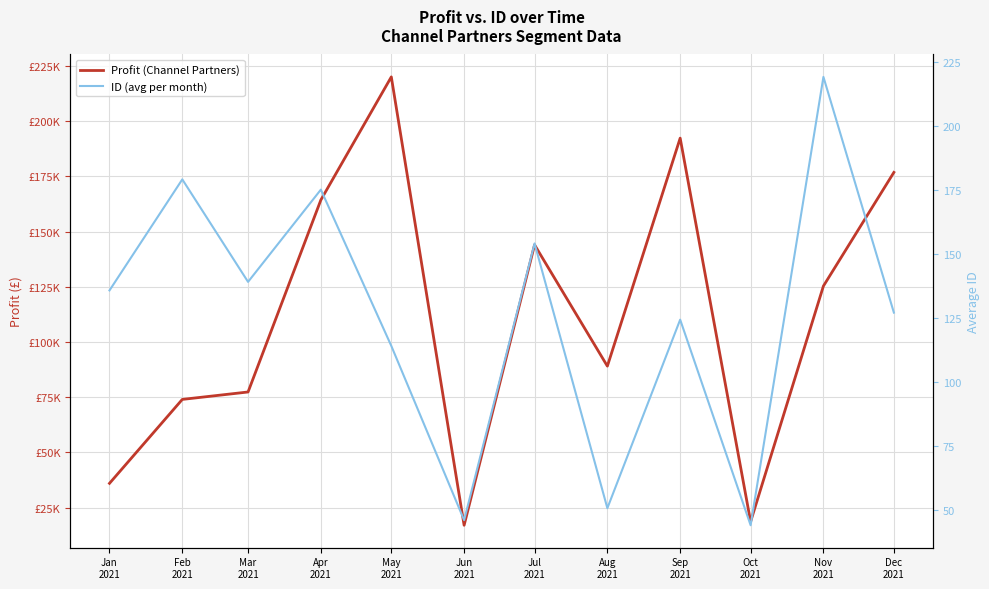

What is the highest value of the ID (avg per month) series?

219.0